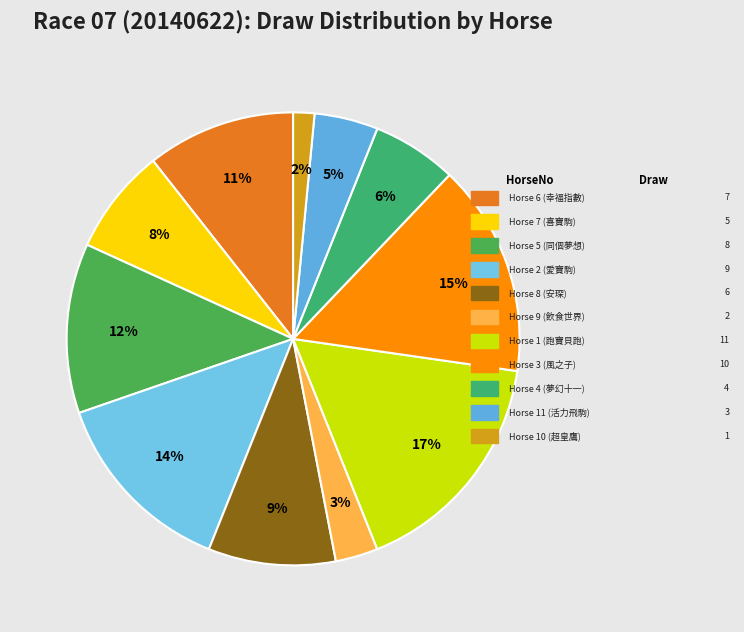

How many slices are in this pie chart?

11